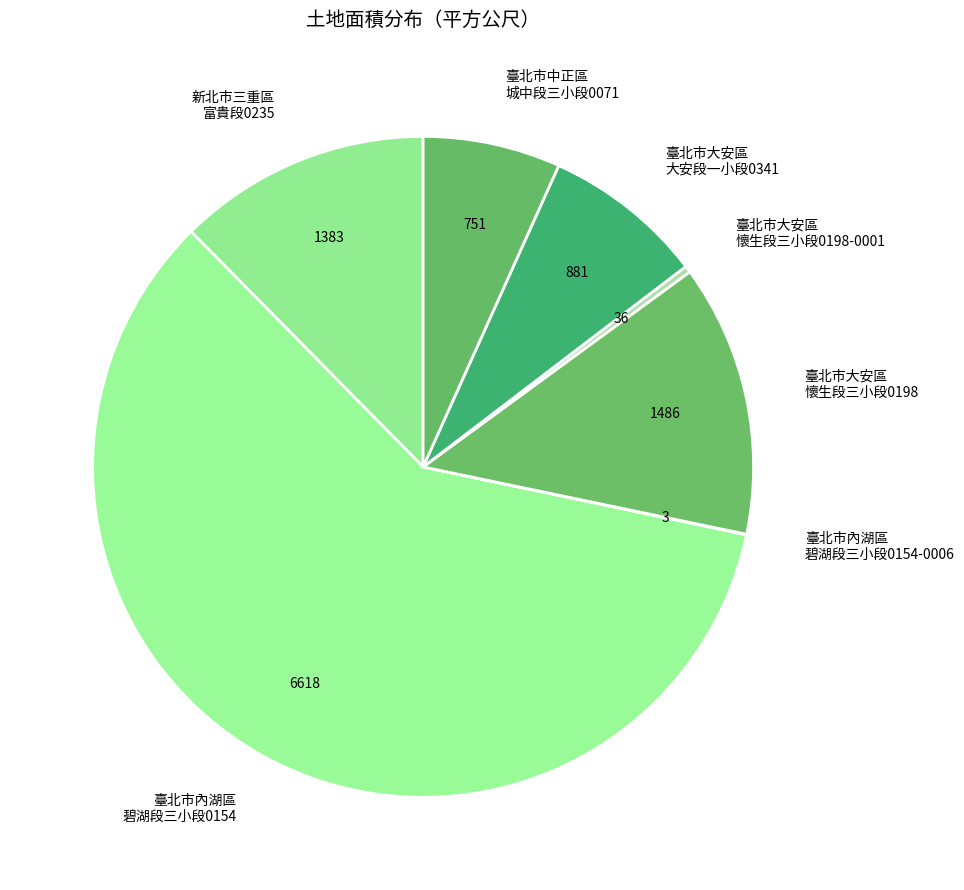

True or false: 臺北市大安區 懷生段三小段0198 accounts for 22% of the total.

False